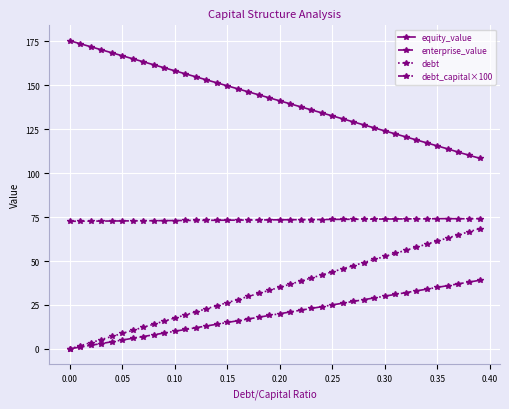

True or false: equity_value and enterprise_value cross at least once.

False